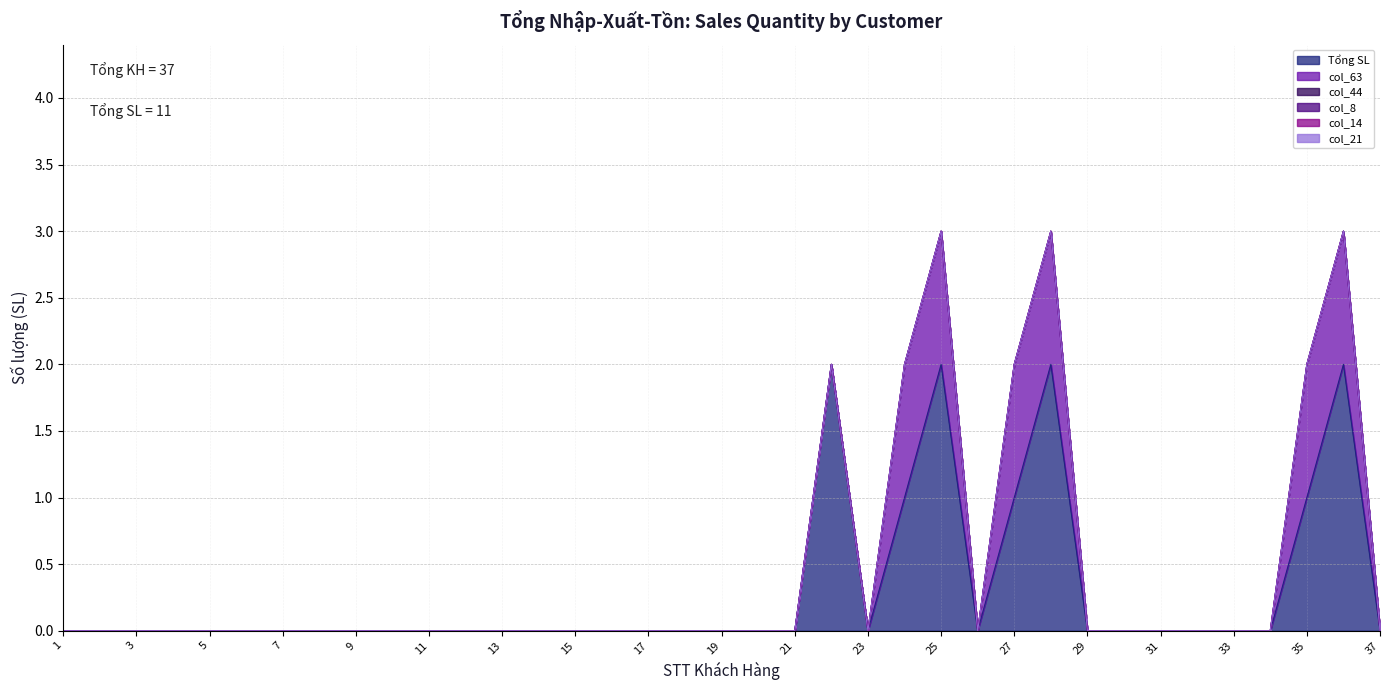

Between 10 and 11, which series saw the biggest shift?

Tổng SL